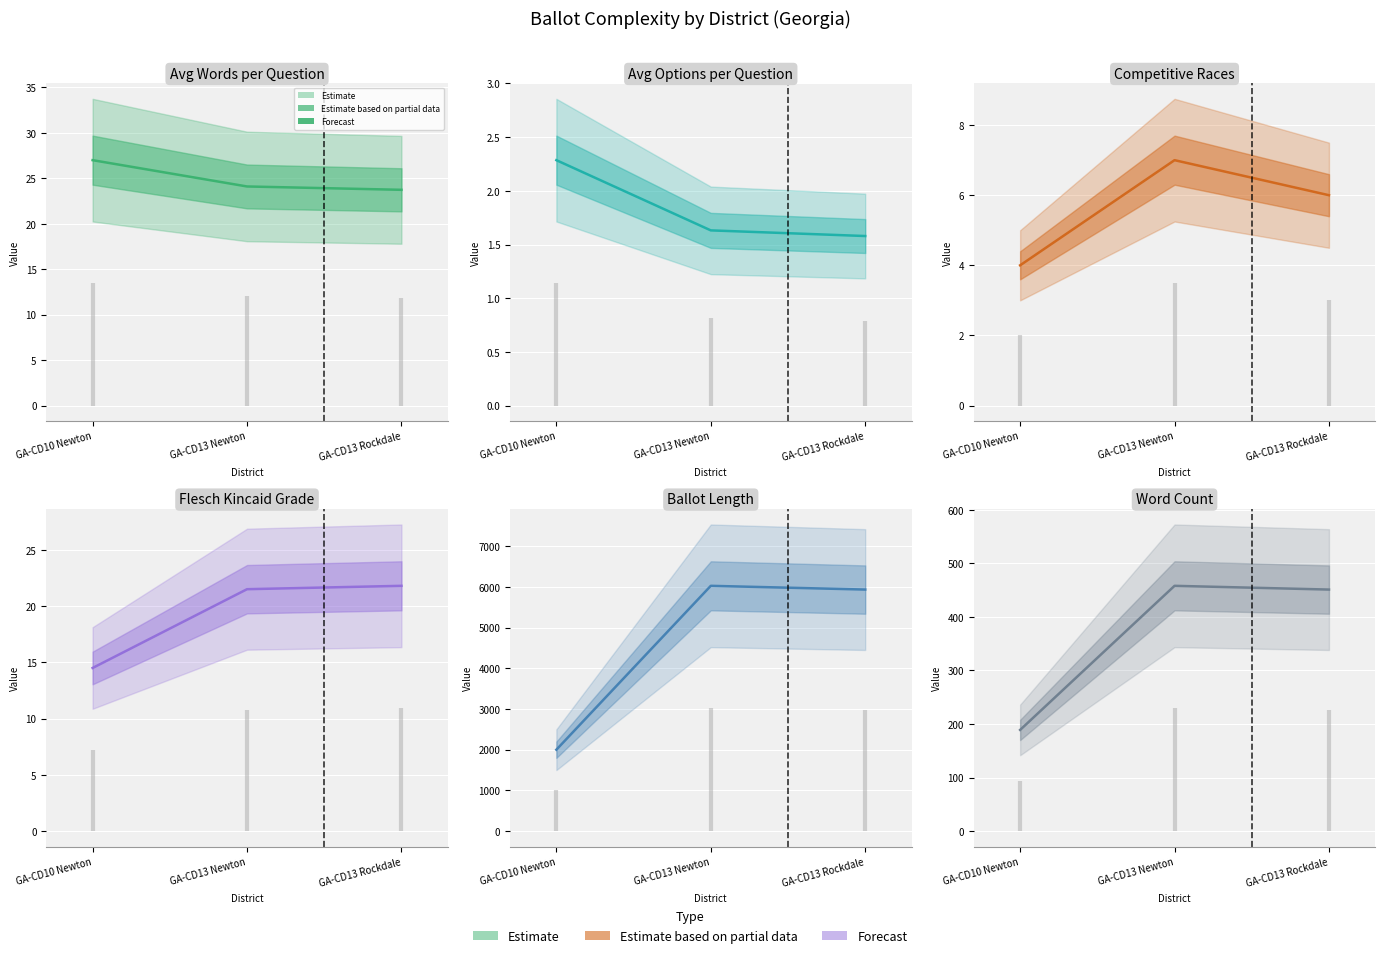

What is the average value of the word_count series?

366.0